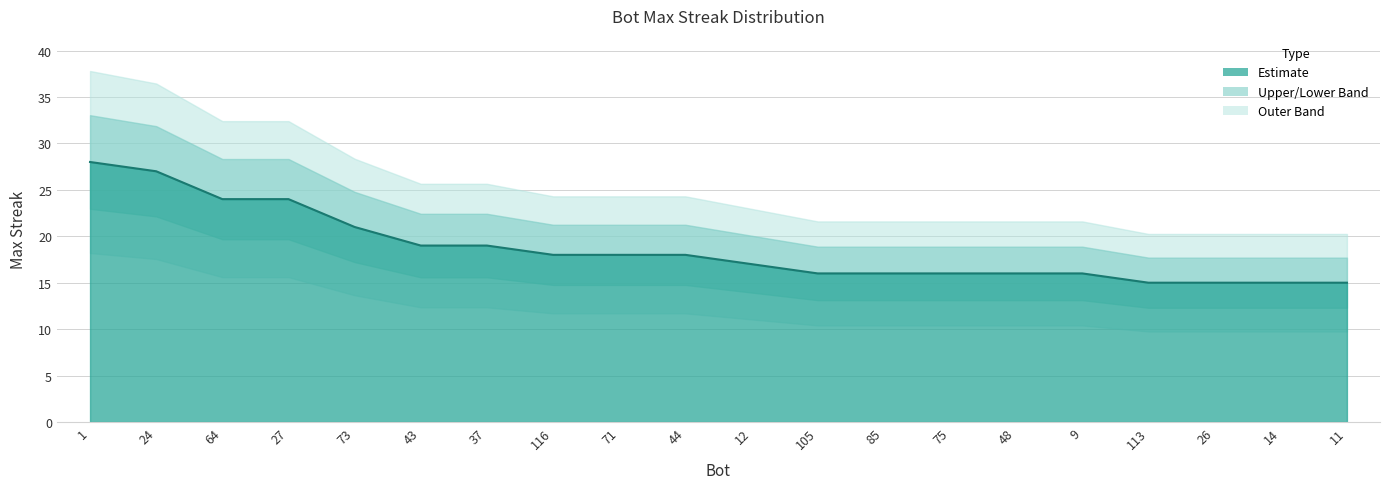

Rank the categories by value from highest to lowest.

1, 24, 64, 27, 73, 43, 37, 116, 71, 44, 12, 105, 85, 75, 48, 9, 113, 26, 14, 11